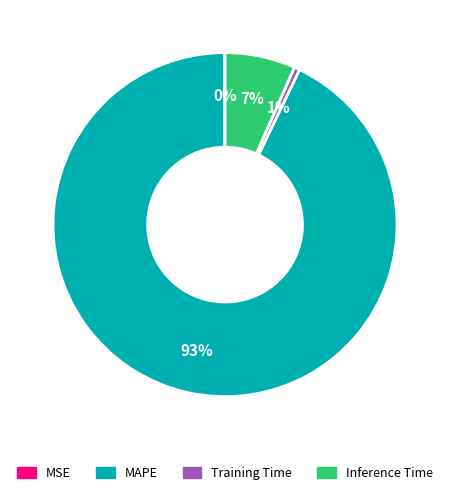

Between MAPE and Inference Time, which is larger?

MAPE